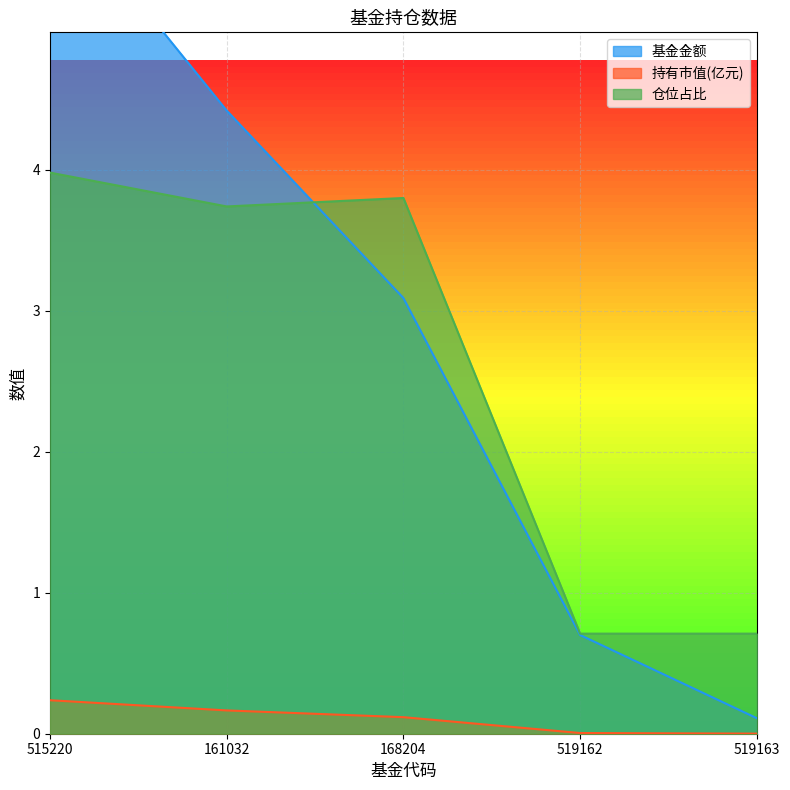

Reading right to left, what are all the values shown in this chart?

基金金额: 0.1	0.7	3.1	4.4	6.0
持有市值(亿元): 0.0	0.0	0.1	0.2	0.2
仓位占比: 0.7	0.7	3.8	3.7	4.0